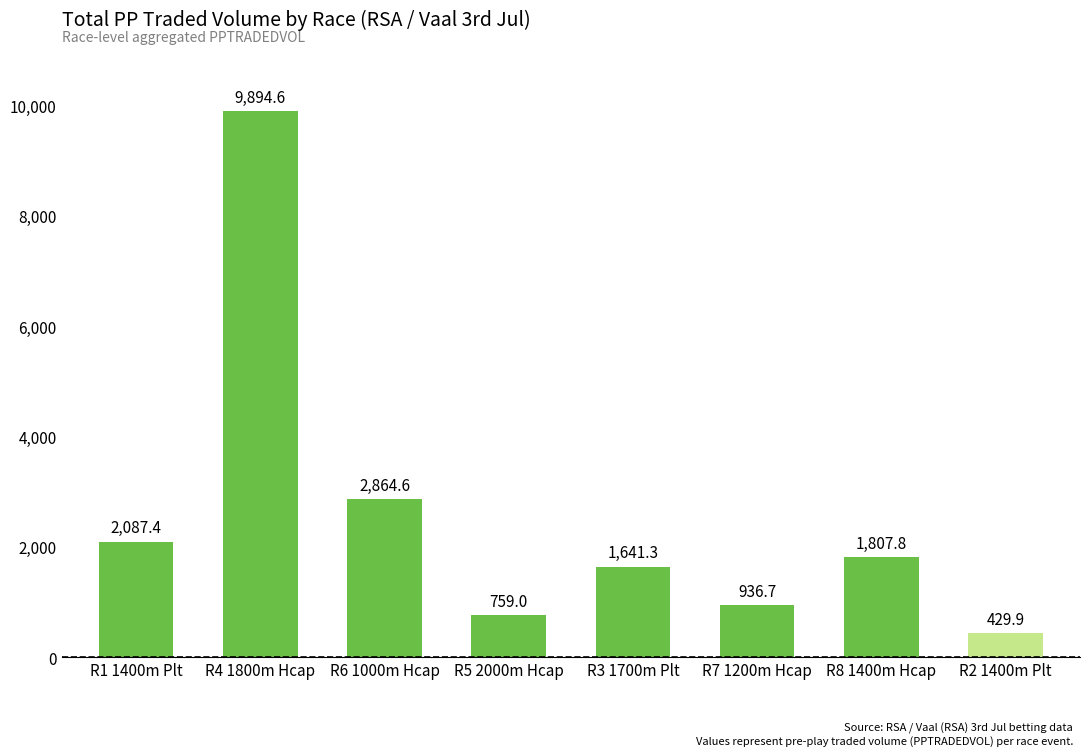

What is the change in value from R4 1800m Hcap to R8 1400m Hcap?

-8086.8